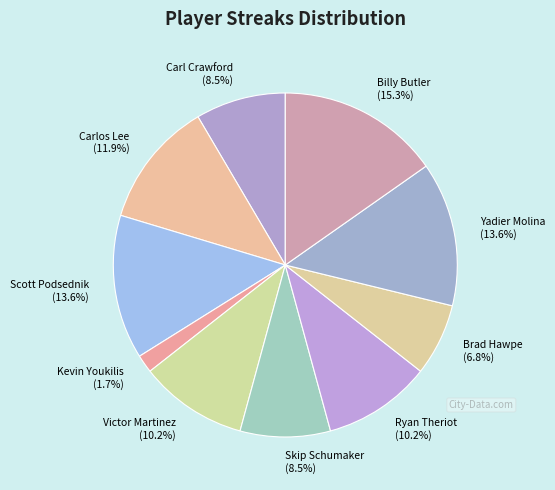

Is it true that Yadier Molina is 14% of the pie?

True